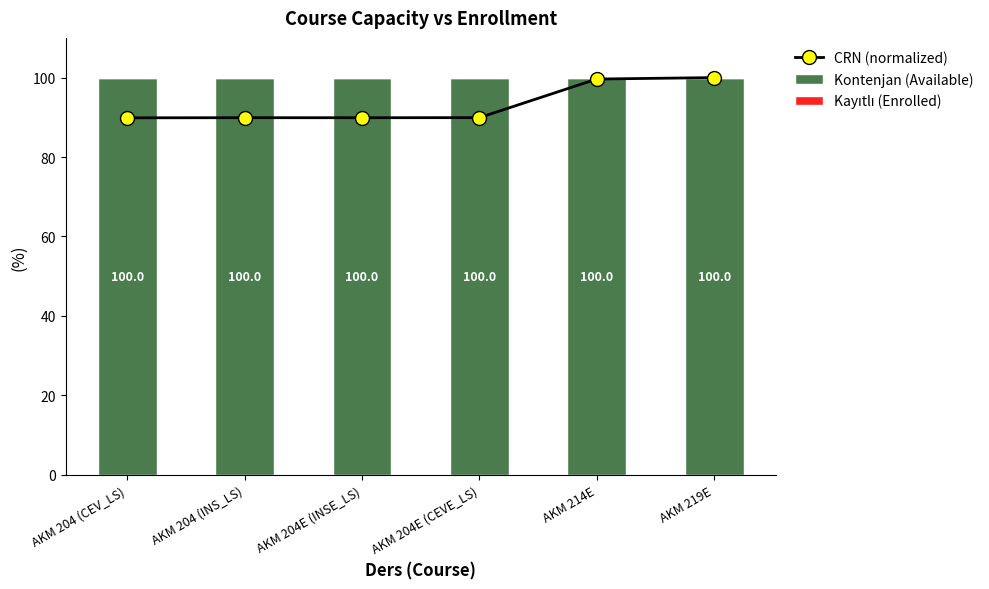

How many series are shown in this chart?

3